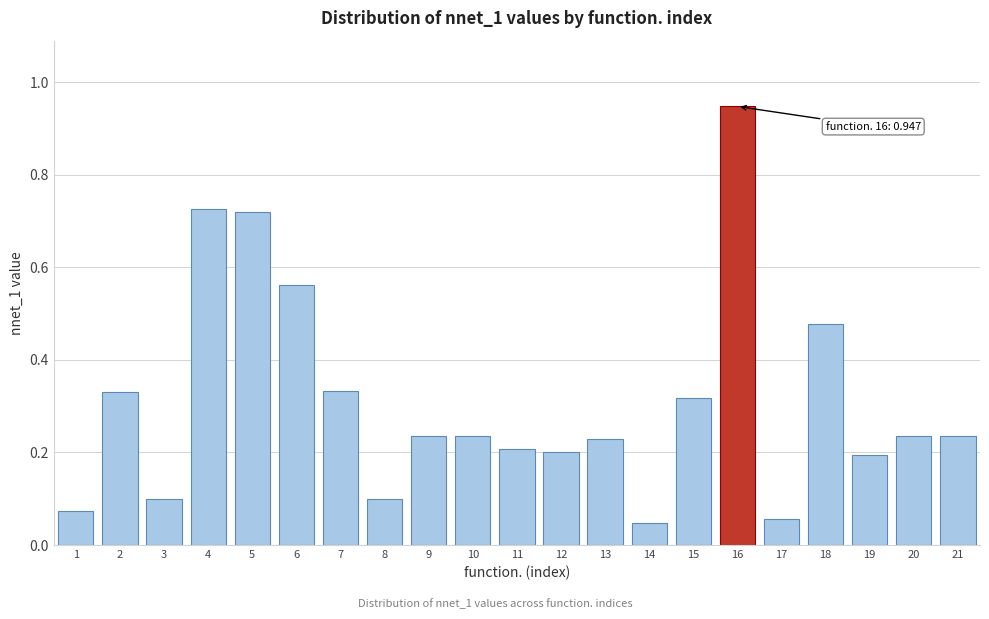

Which has a higher value, 20 or 8?

20